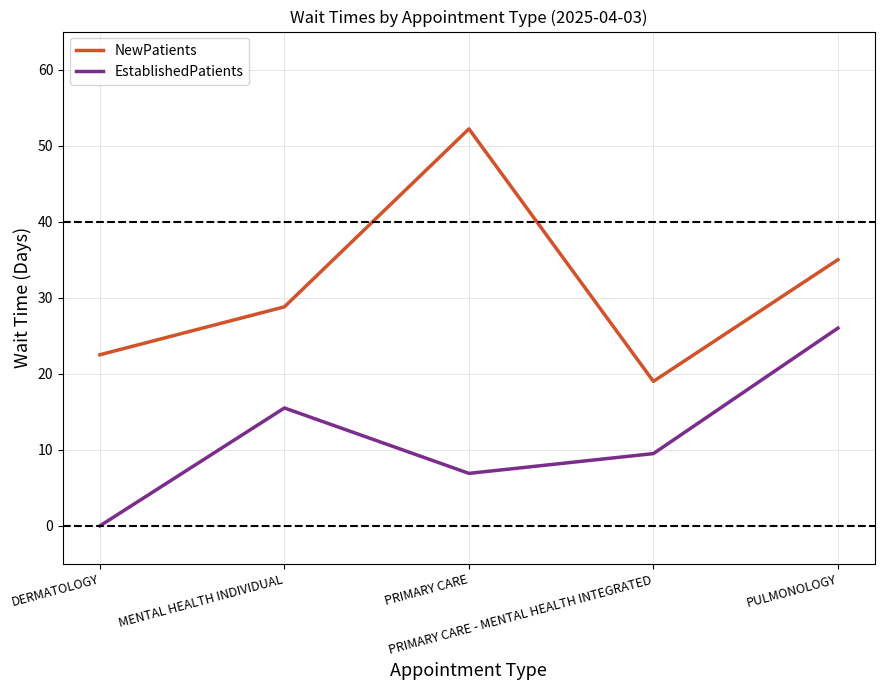

What is the difference between the maximum and minimum values in the EstablishedPatients series?

26.0